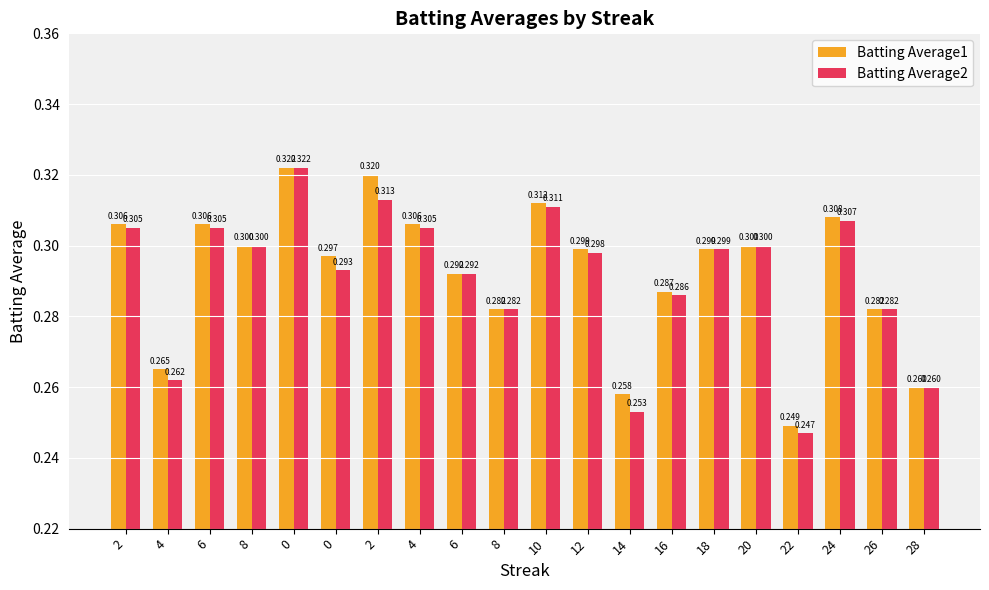

True or false: Batting Average1 has a value of 0.3 at 26.

True